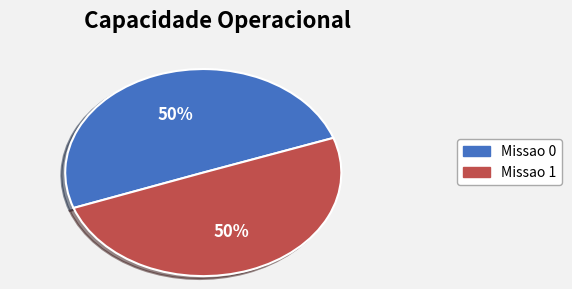

To the nearest percent, what portion does Missao 1 represent?

50%